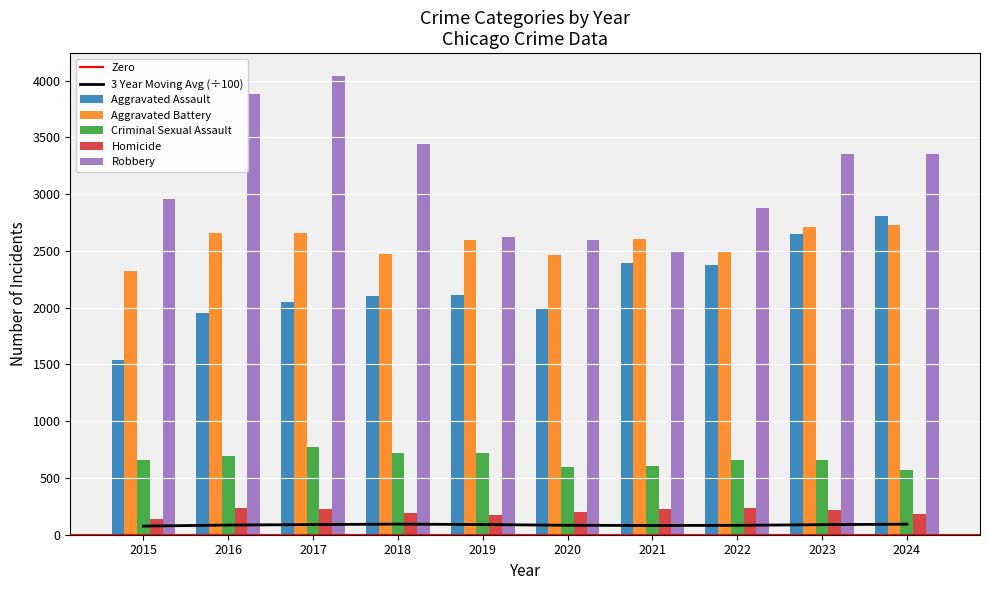

What is the average value of the Aggravated Assault series?

2198